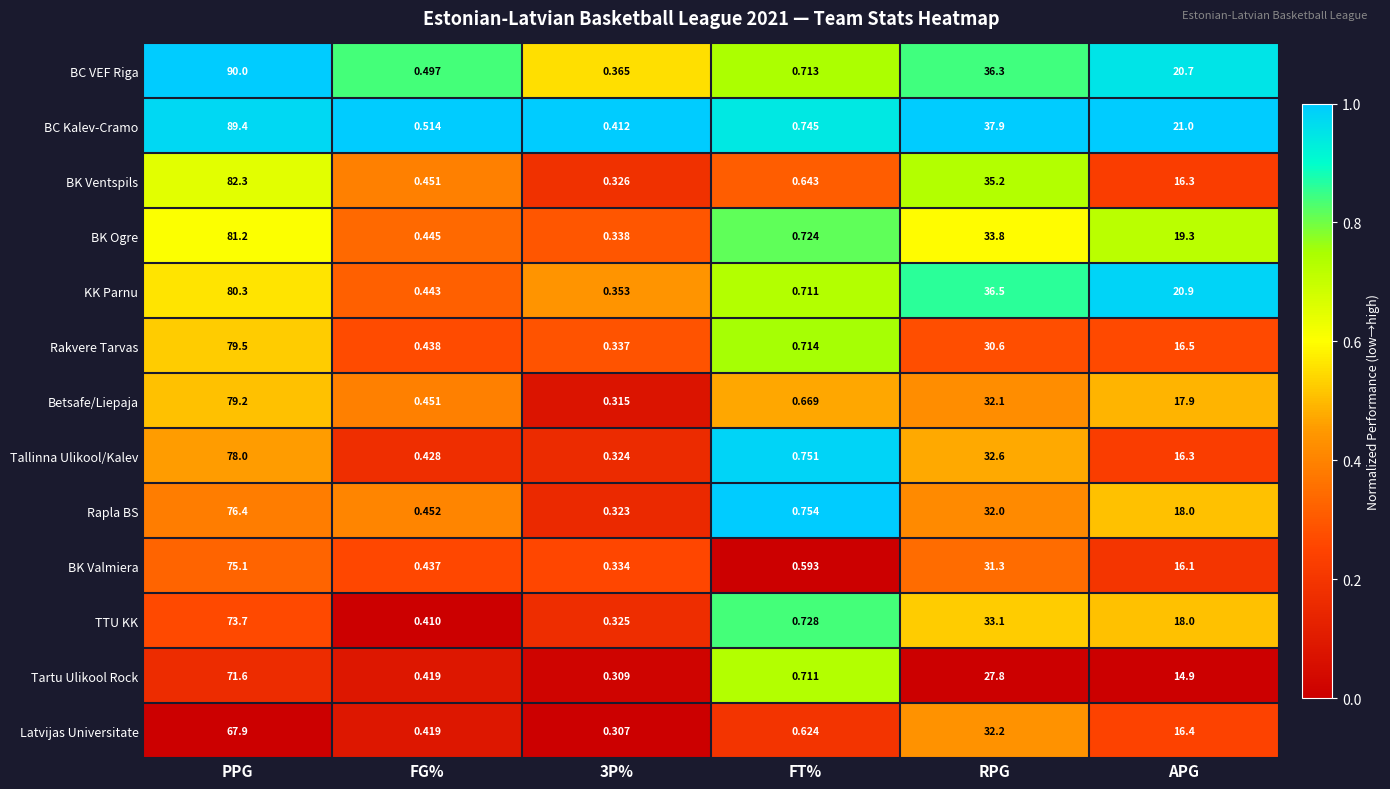

Where is KK Parnu nearest to the value 40?

RPG